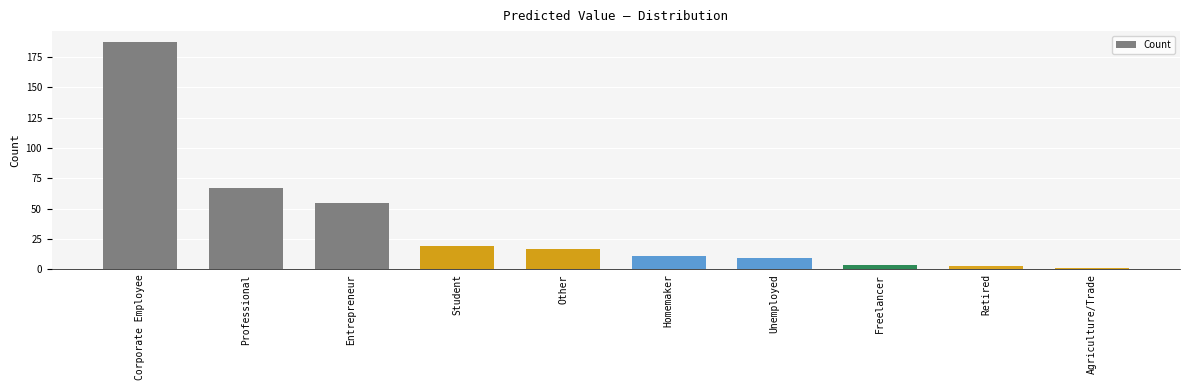

Reading right to left, what are all the values shown in this chart?

1	3	4	9	11	17	19	55	67	187